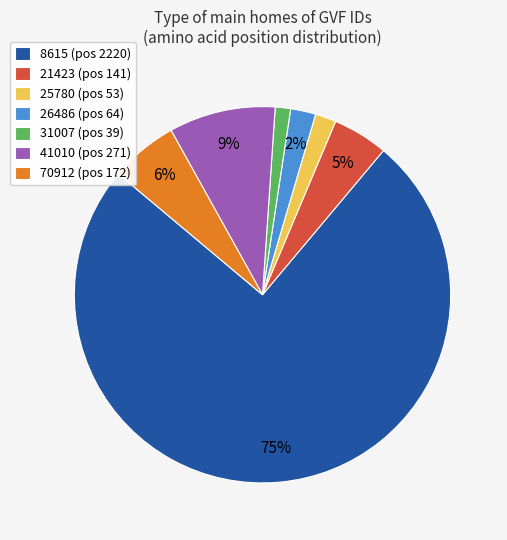

Count the number of slices in the pie.

7